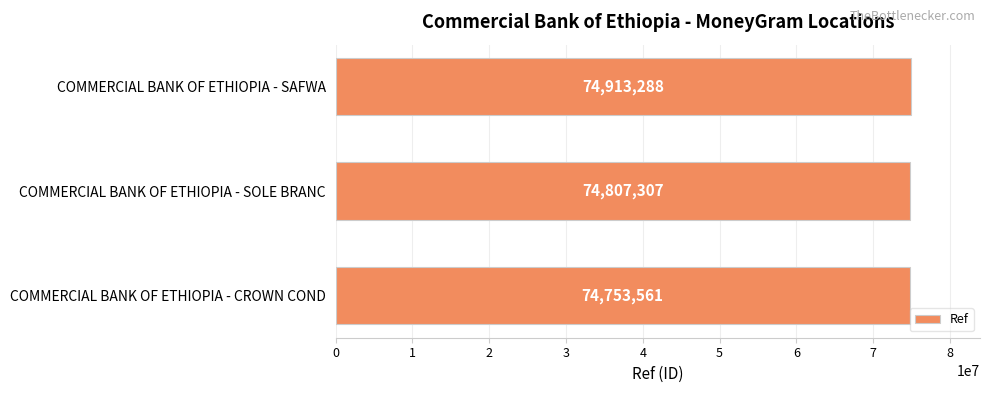

At which category does the chart reach its peak across all series?

COMMERCIAL BANK OF ETHIOPIA - SAFWA